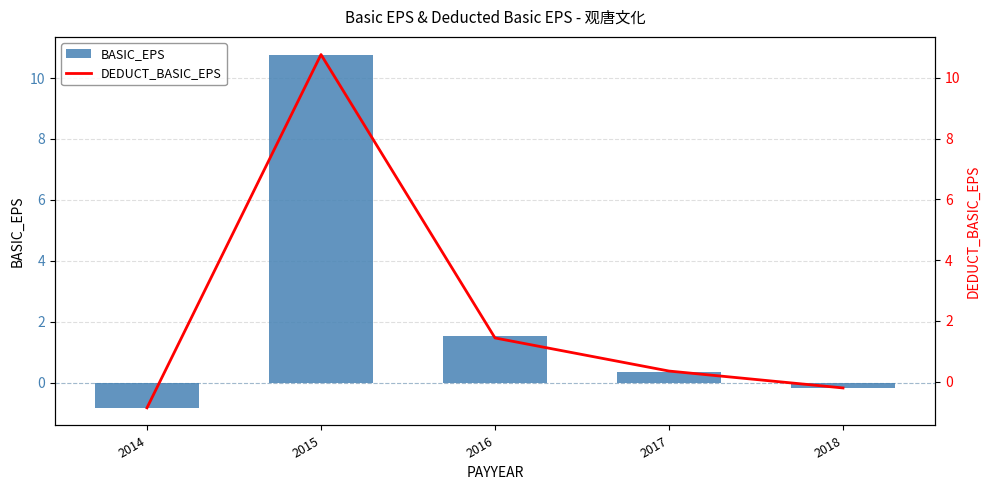

What is the sum of the BASIC_EPS values at 2015 and 2014?

9.9